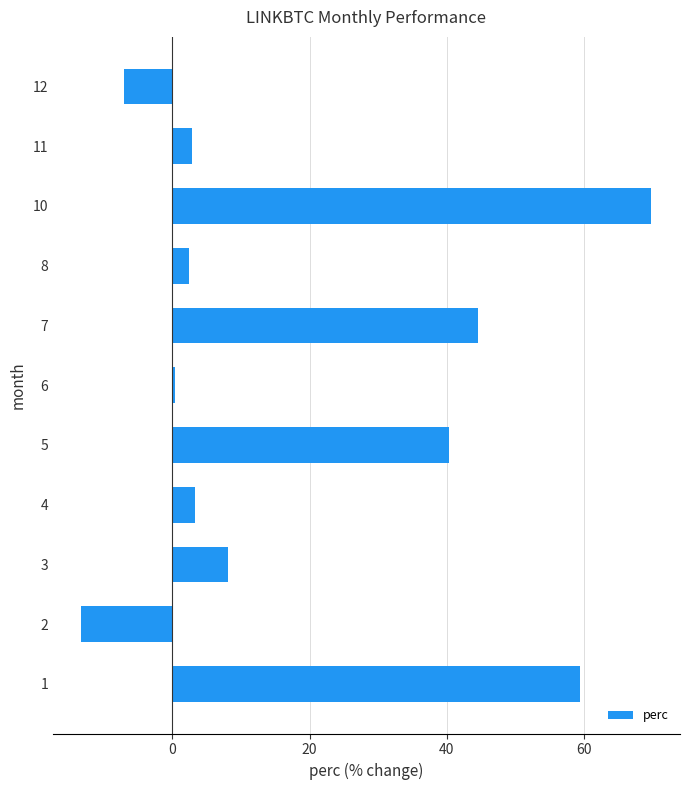

How many positive values are there?

9